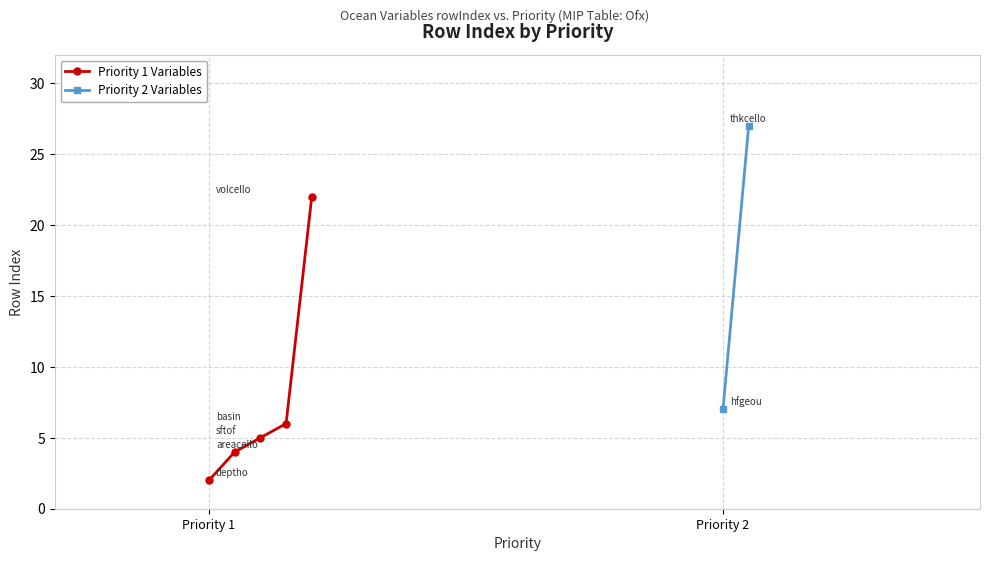

How many data points in Priority 1 Variables are less than 5?

2